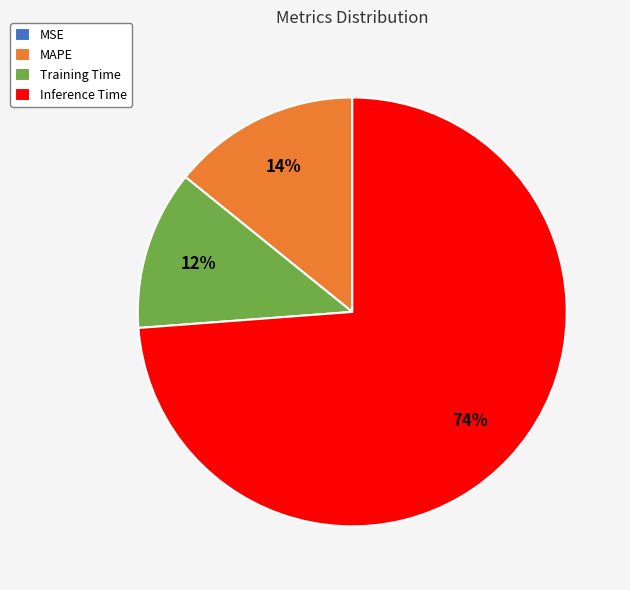

To the nearest percent, what is the difference between the MAPE and Training Time slice percentages?

2%